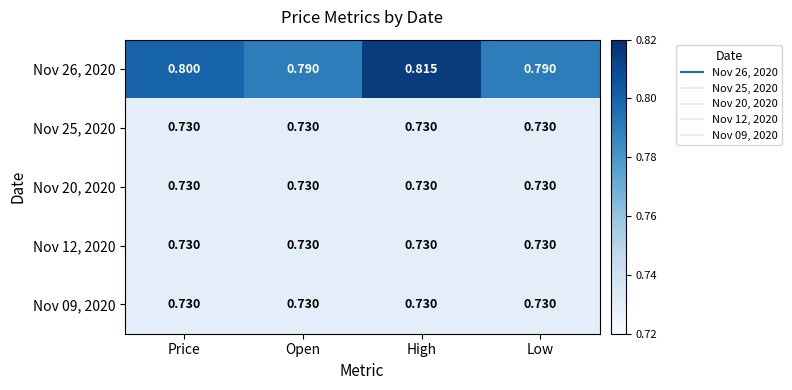

At which category is the sum across all series the highest?

High